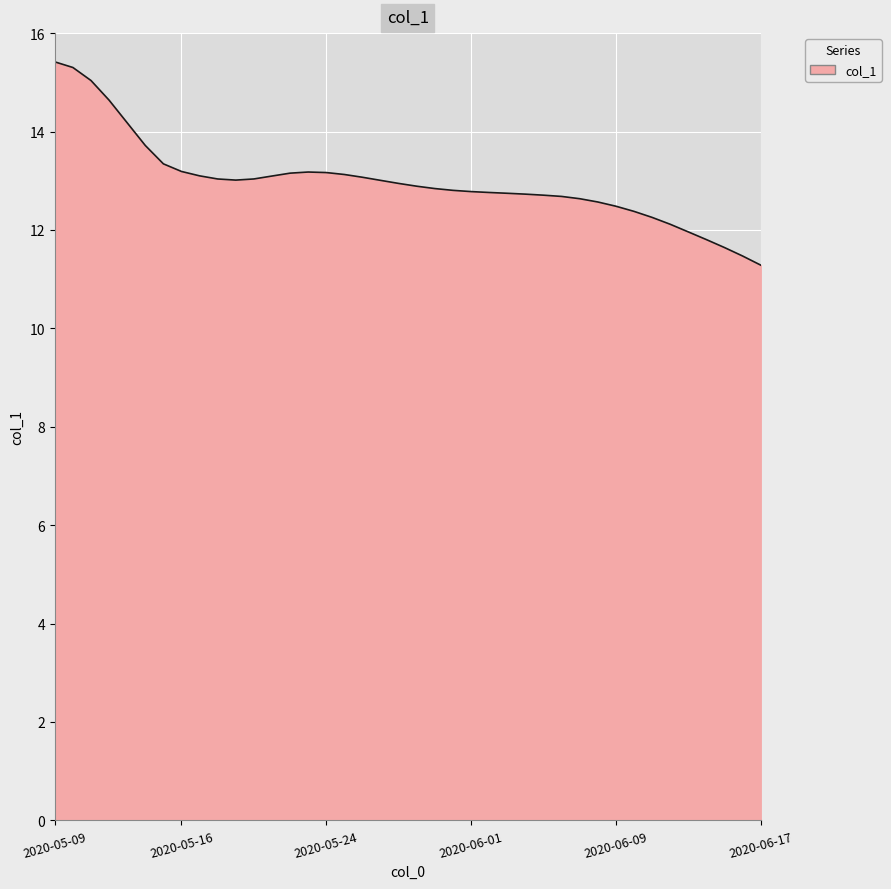

What is the difference between the maximum and minimum values?

4.1